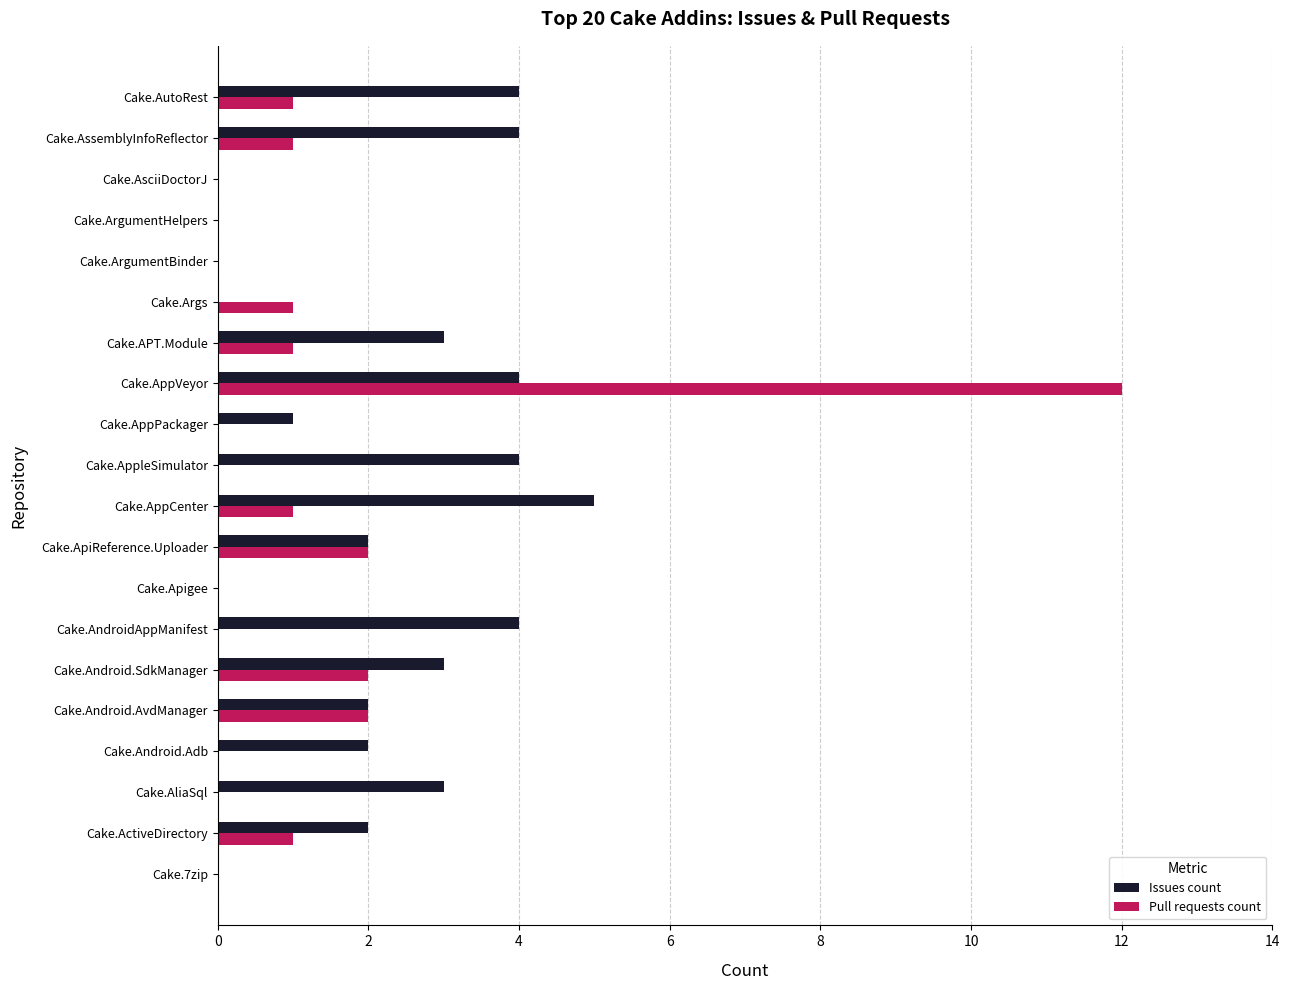

Which series has the largest total across all categories?

Issues count